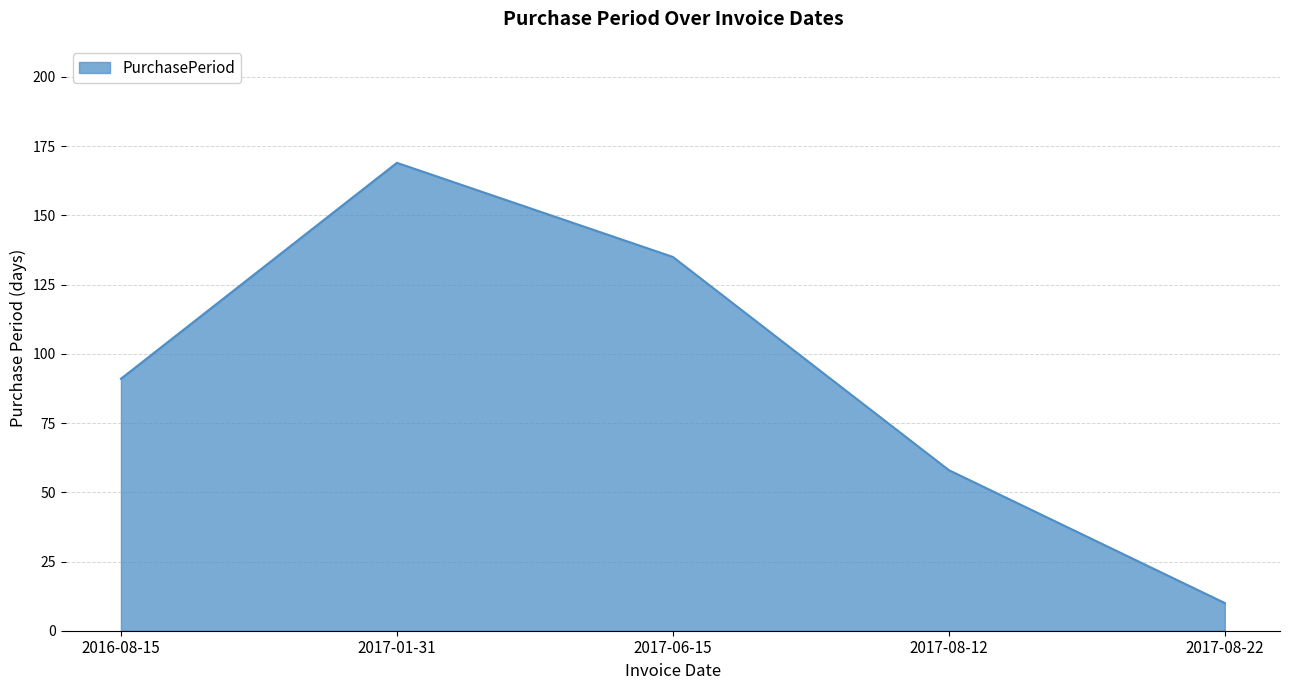

Does the chart have visible grid lines?

Yes